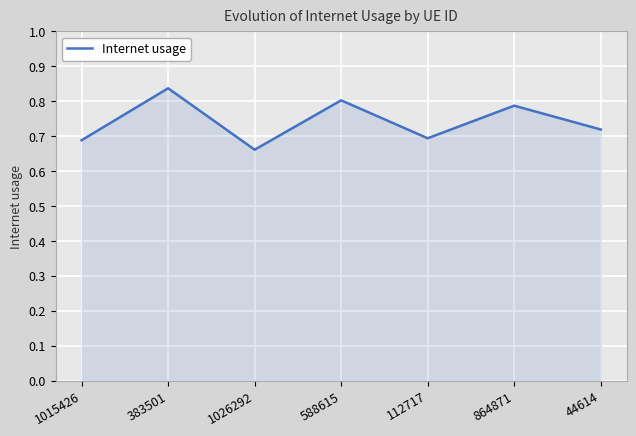

What position from the right is 112717?

3